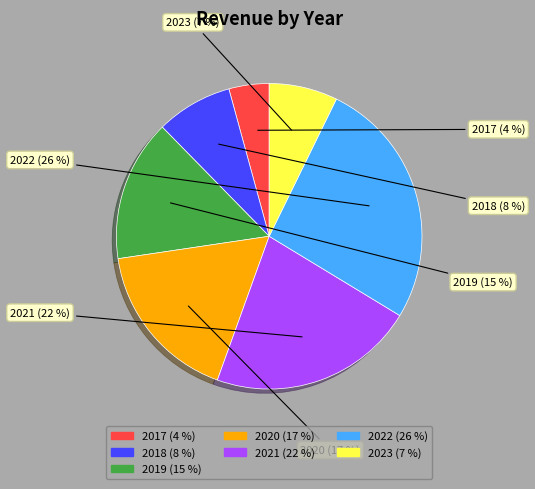

To the nearest percent, what is the difference between the largest and smallest slice percentages?

22%